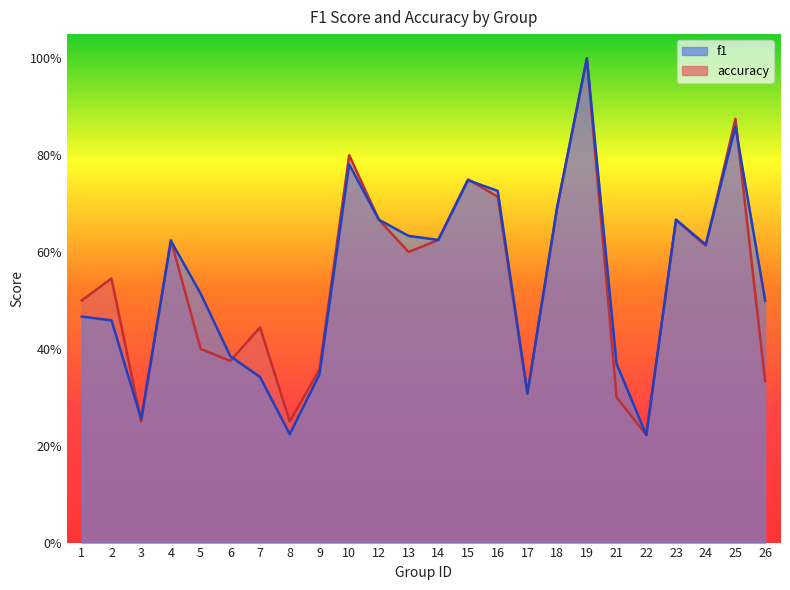

How many times do f1 and accuracy cross each other?

7